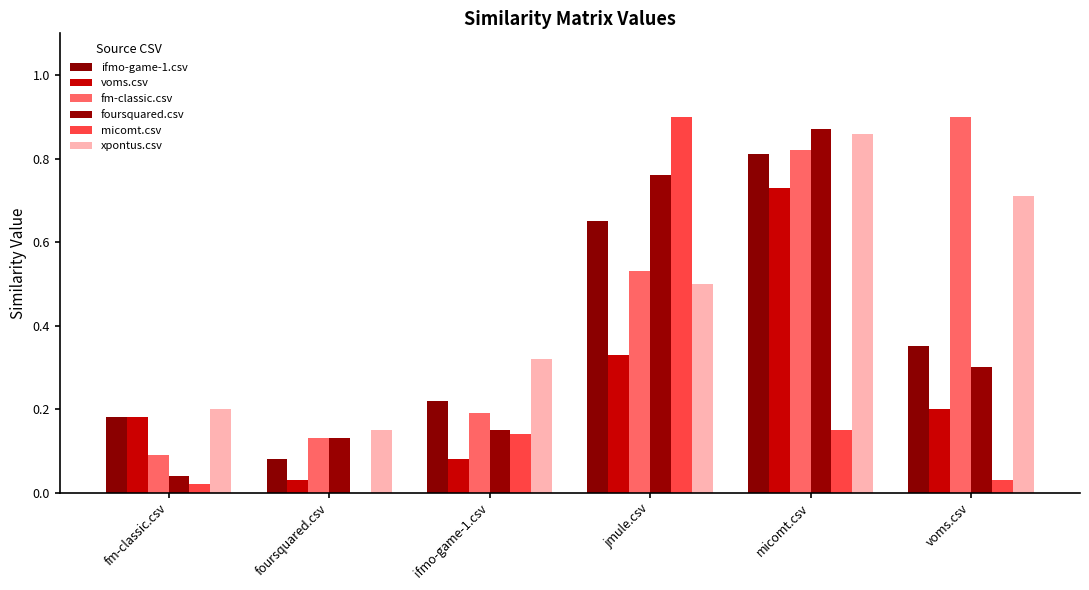

At how many categories does at least one series exceed 0?

6